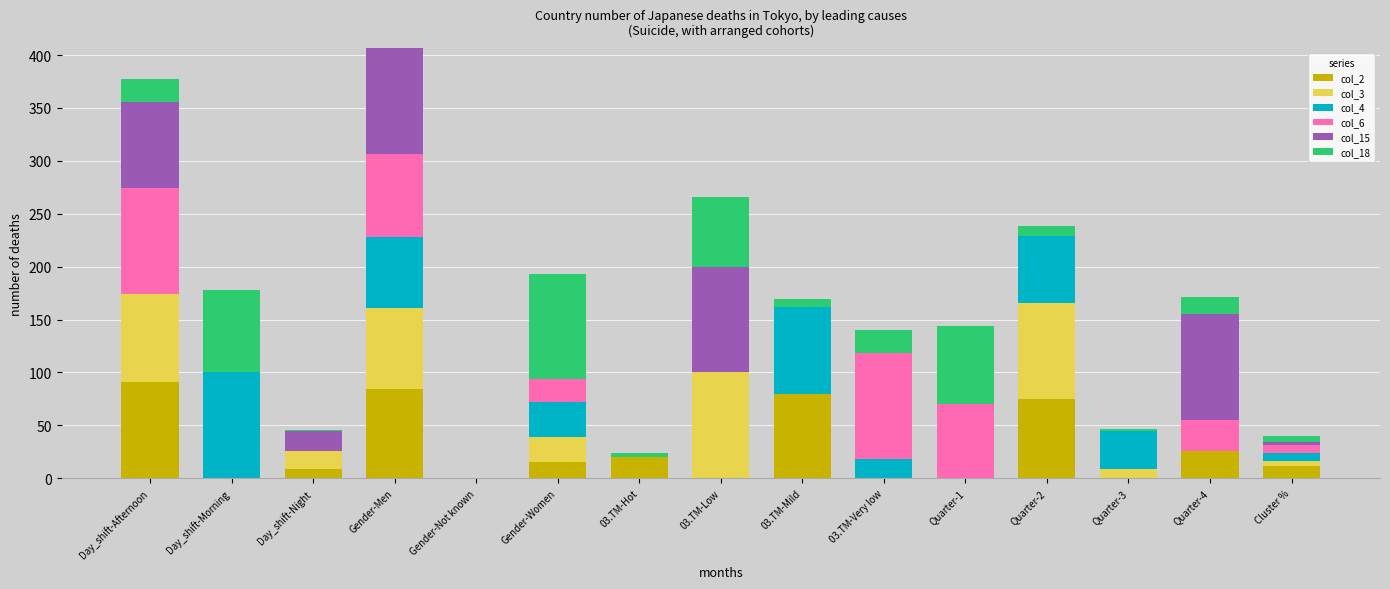

What is the total value across all series at 03.TM-Very low?

140.0